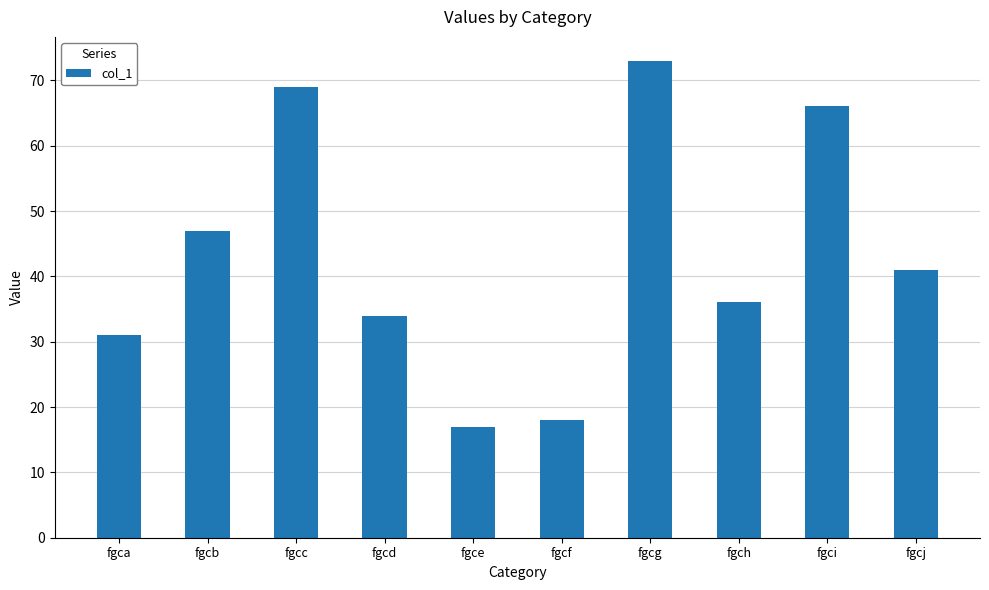

How many bars are there in total?

10